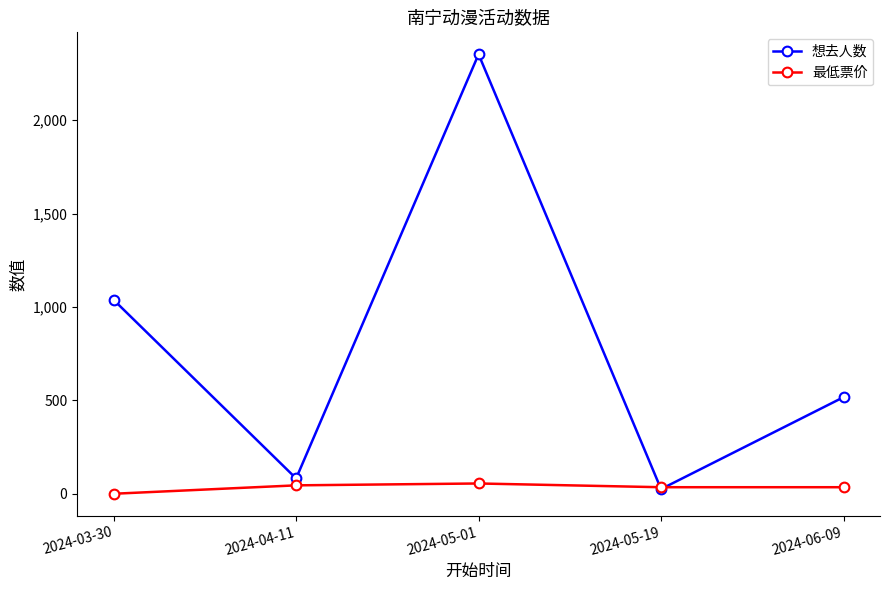

Where does the 想去人数 series first go above 517?

2024-03-30